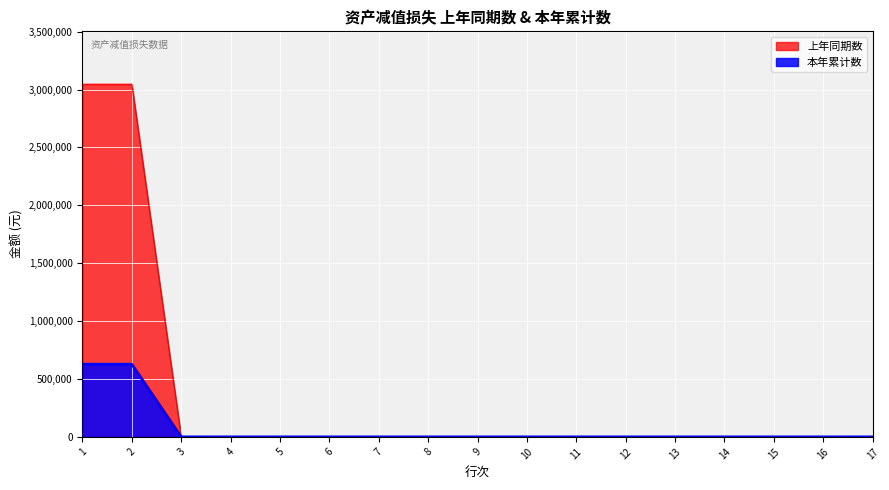

What is the difference between the maximum and minimum values in the 上年同期数 series?

3045898.1